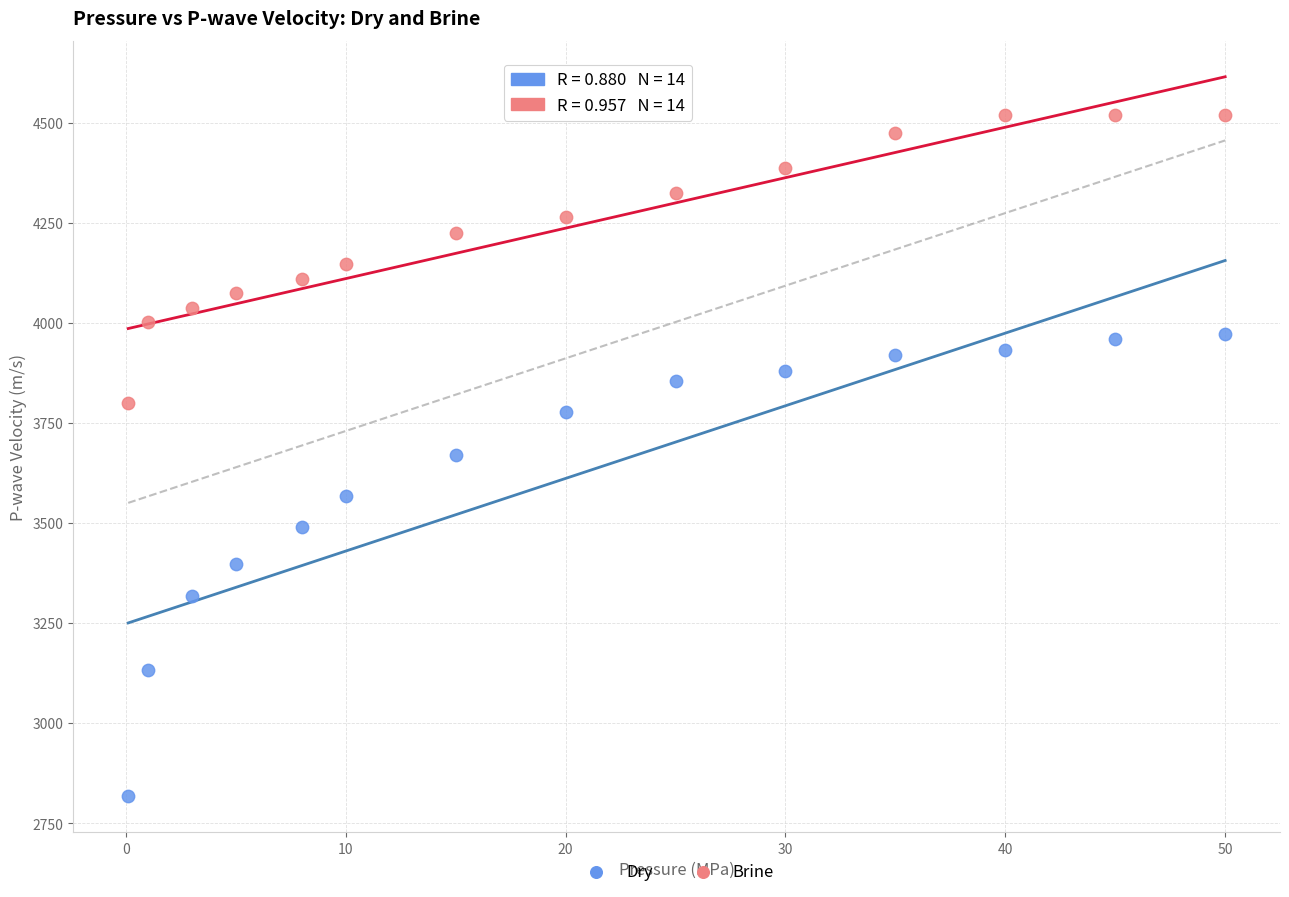

Which series reaches the maximum Y coordinate?

Brine